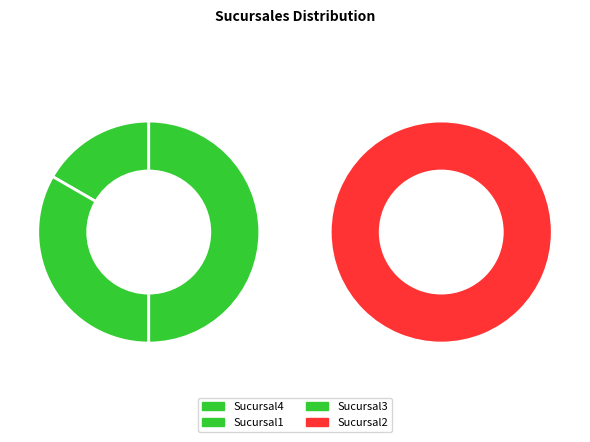

How many segments does this pie chart have?

4